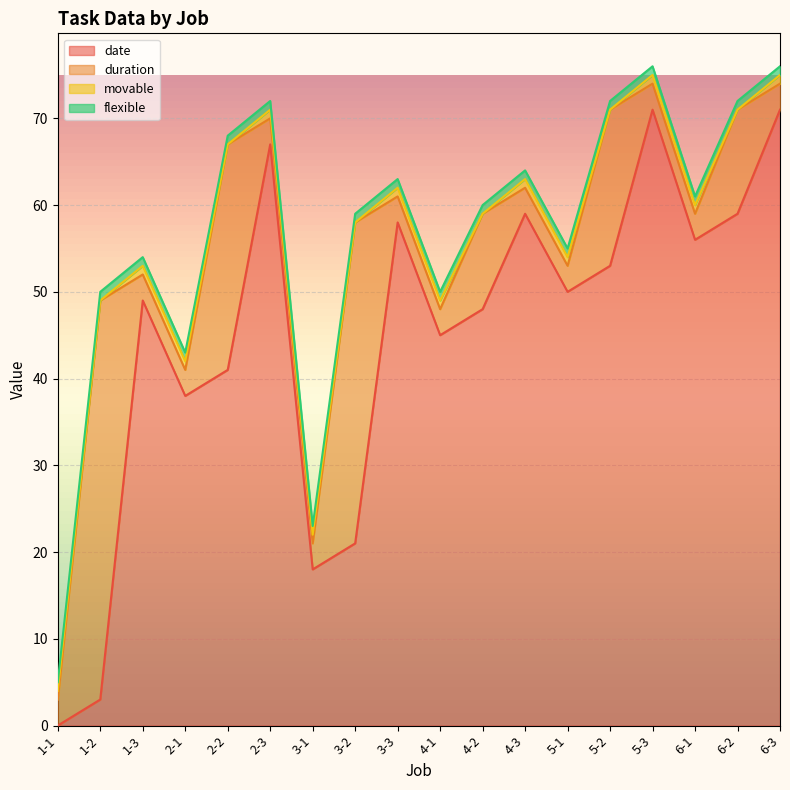

True or false: flexible has a value of 1 at 2-3.

False